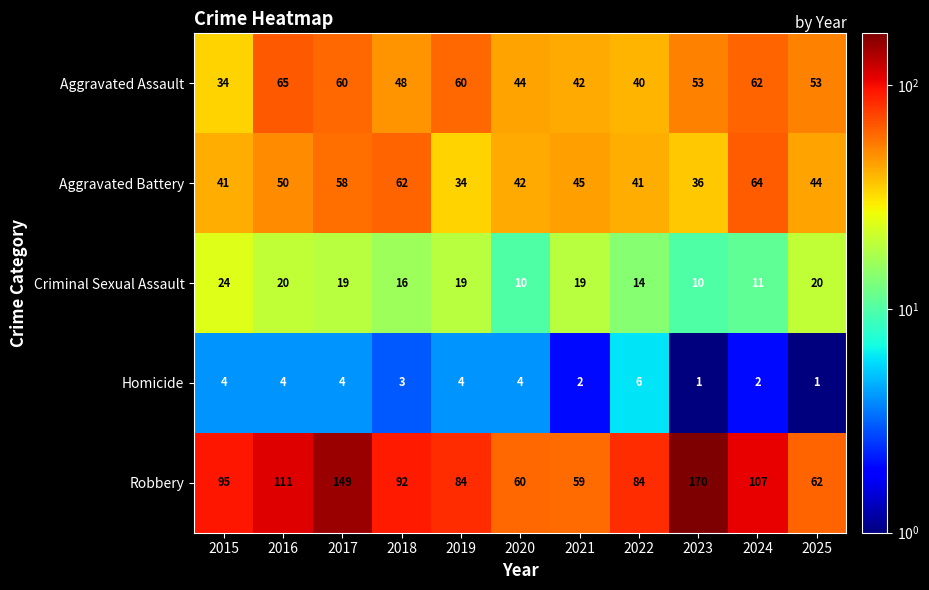

What is the difference between the Criminal Sexual Assault values at 2019 and 2020?

9